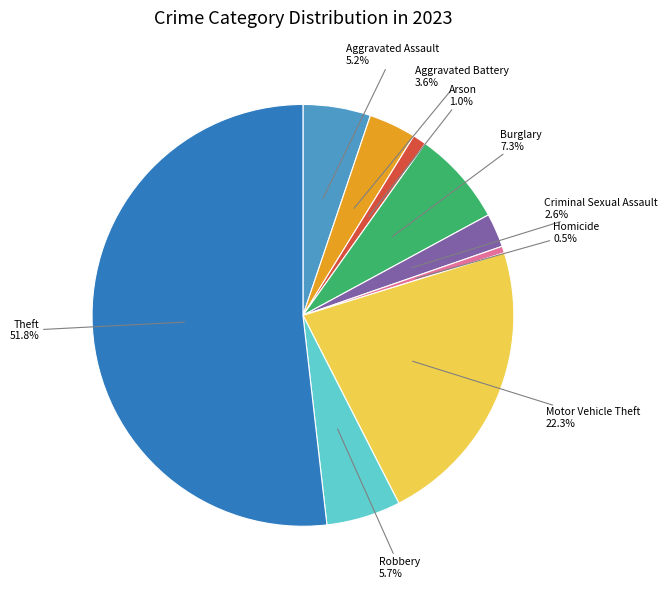

How many segments does this pie chart have?

9